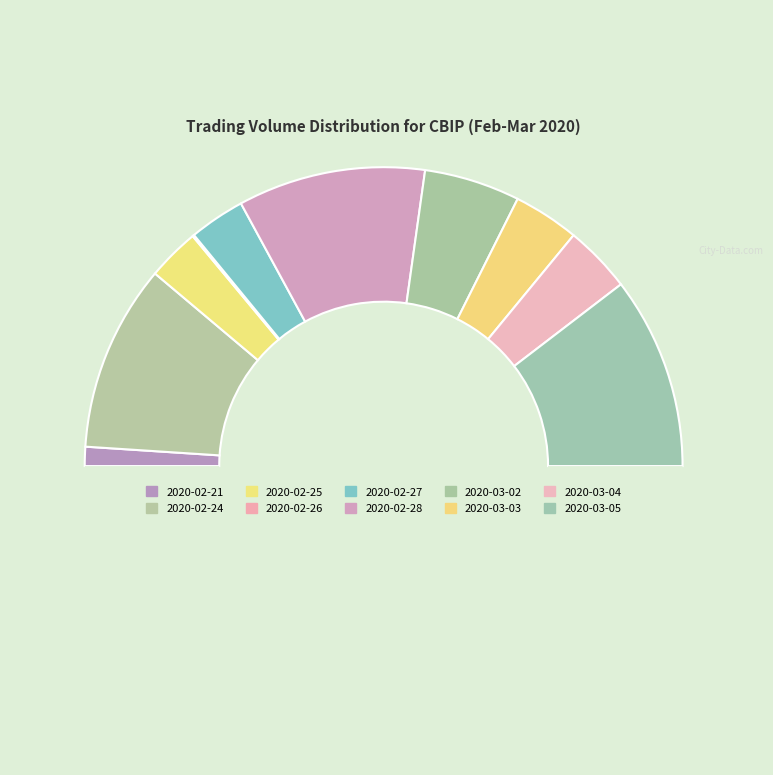

How many slices are in this pie chart?

10